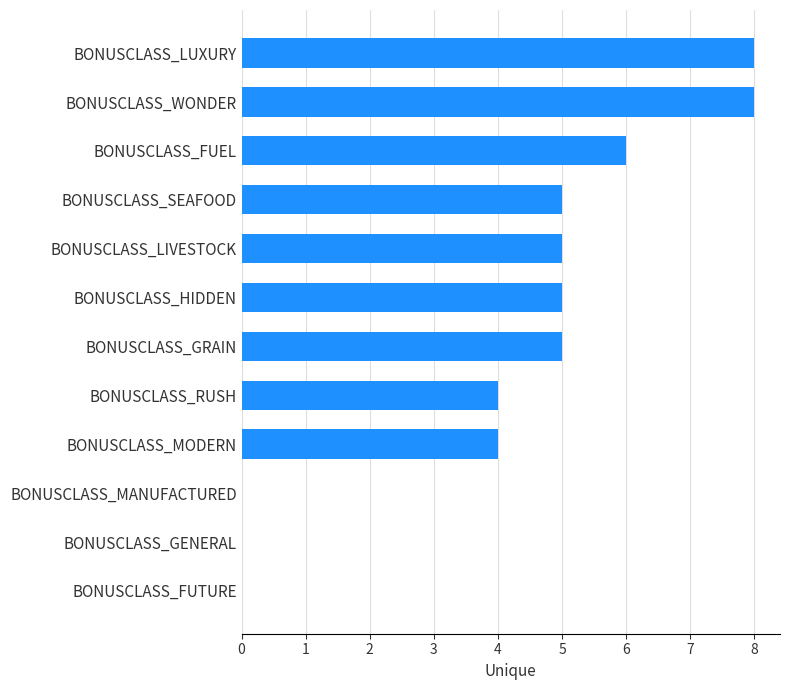

What is the change in value from BONUSCLASS_RUSH to BONUSCLASS_WONDER?

+4